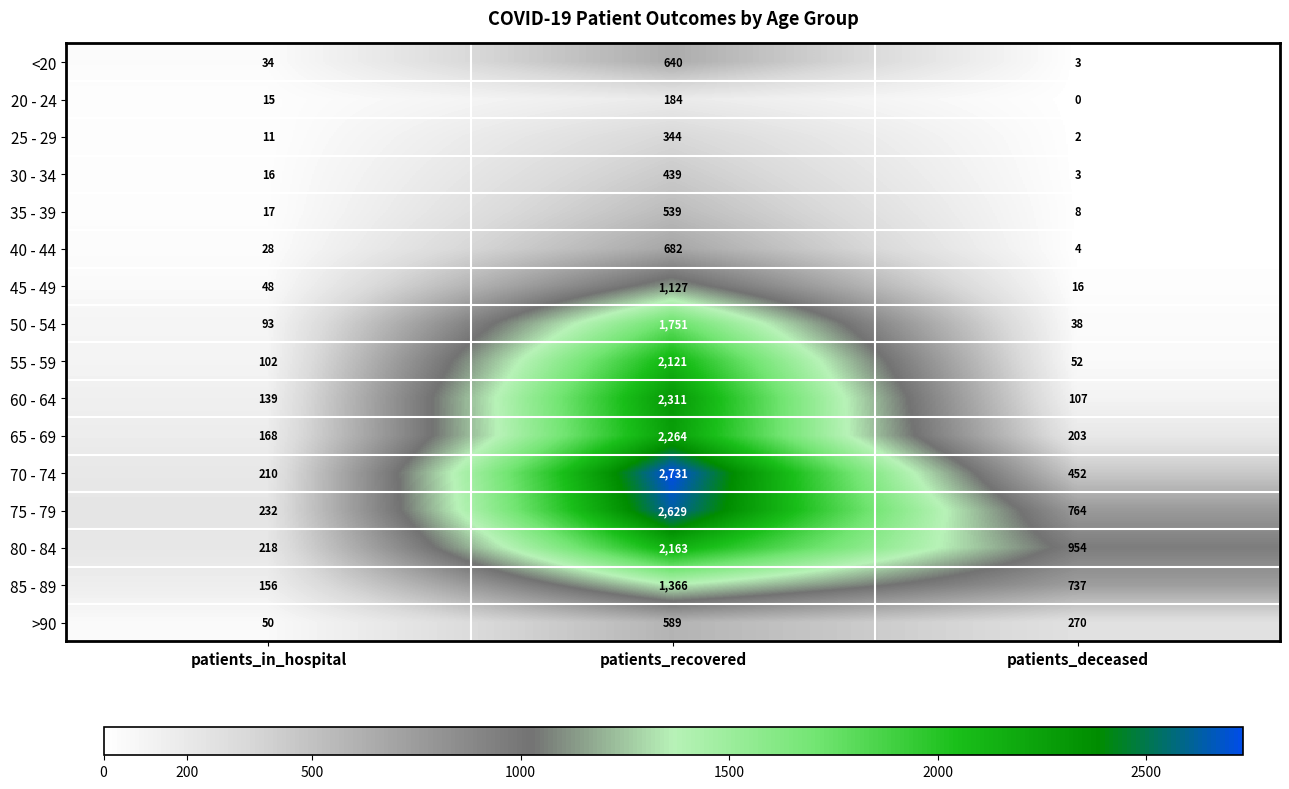

What is the approximate value of 50 - 54 at patients_in_hospital?

93